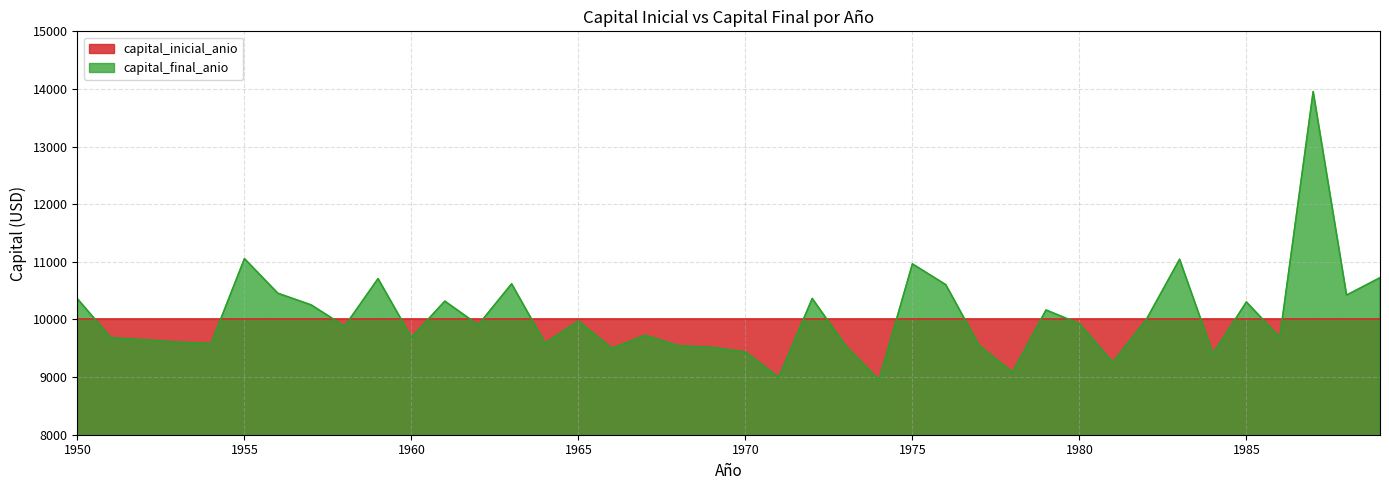

The chart shows a value of 9514.5 at 1969. True or false?

True